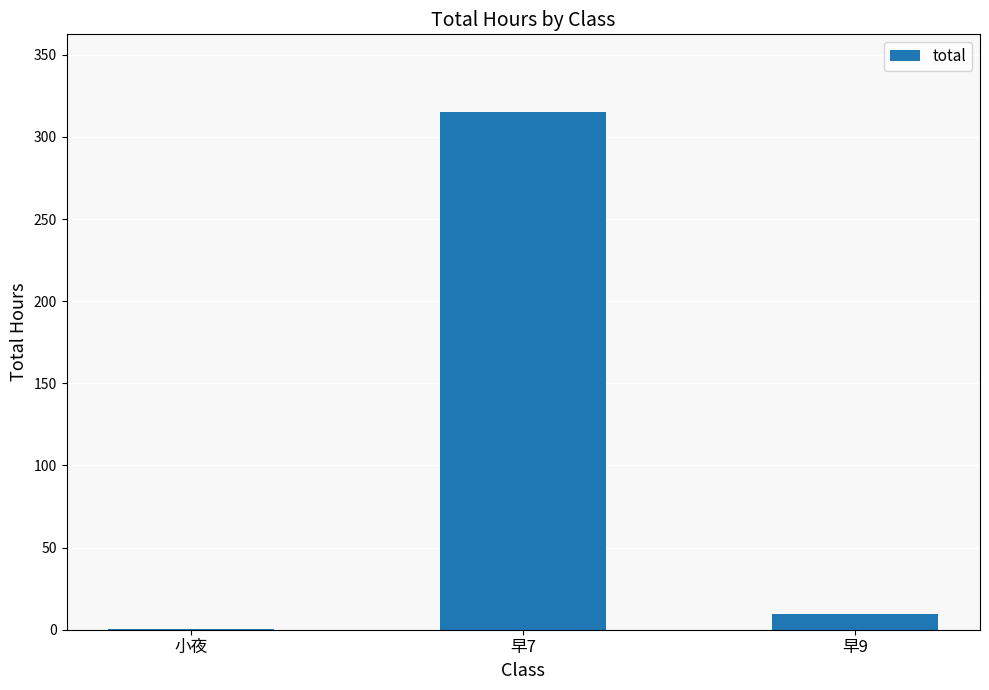

What is the sum of all values?

325.2